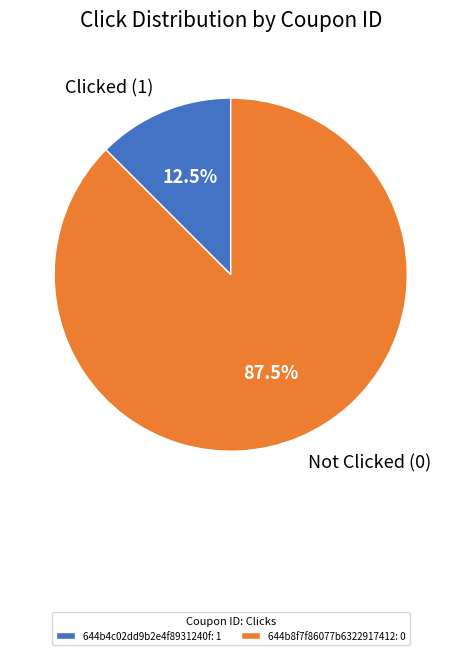

Does Not Clicked (0) account for over 50% of the chart?

Yes